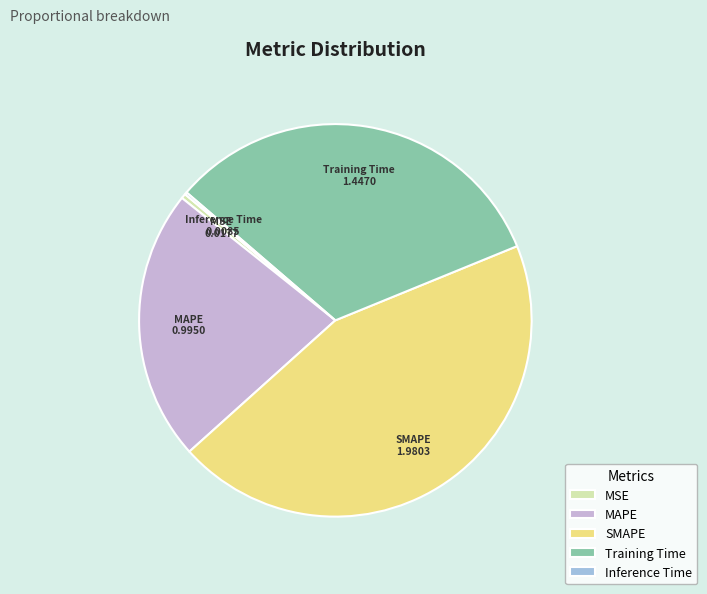

Combined, do SMAPE and MAPE account for over 50%?

Yes